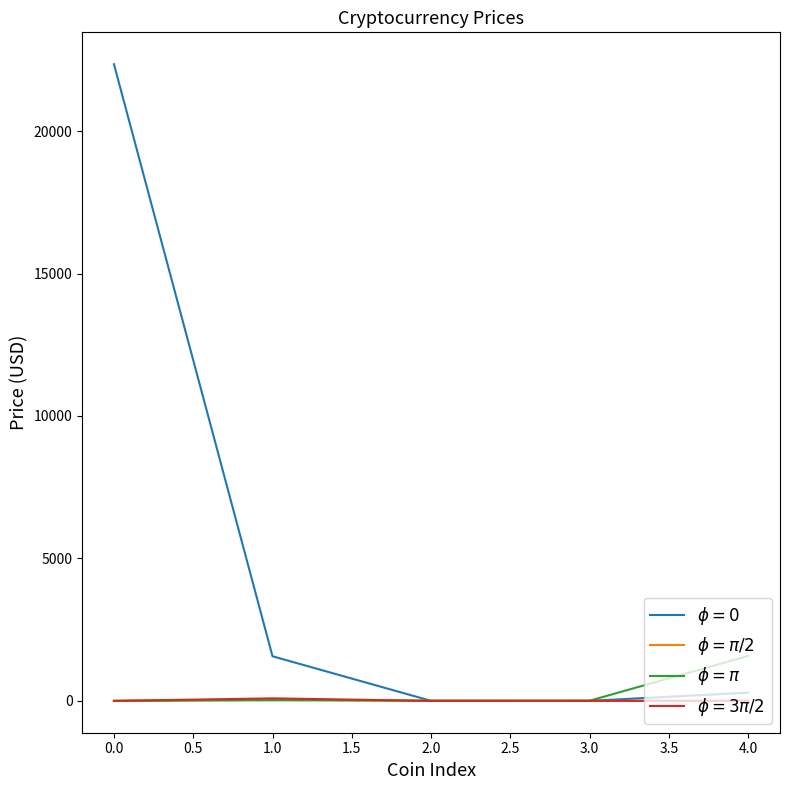

Does the chart display data point markers on the line(s)?

No